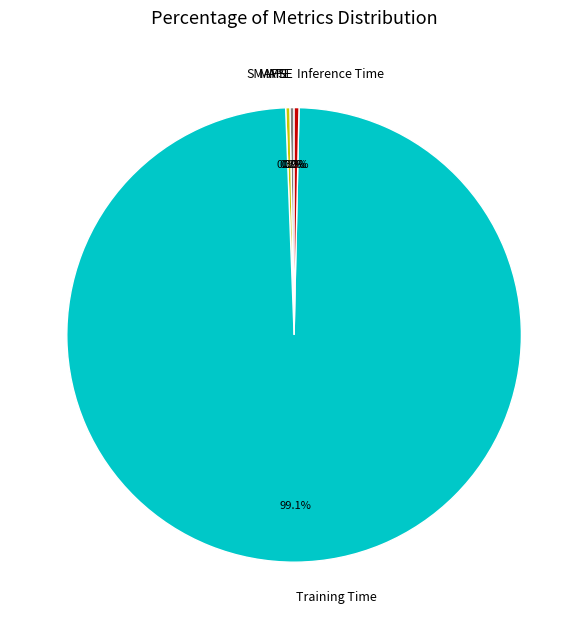

Which category has the biggest portion of the pie?

Training Time